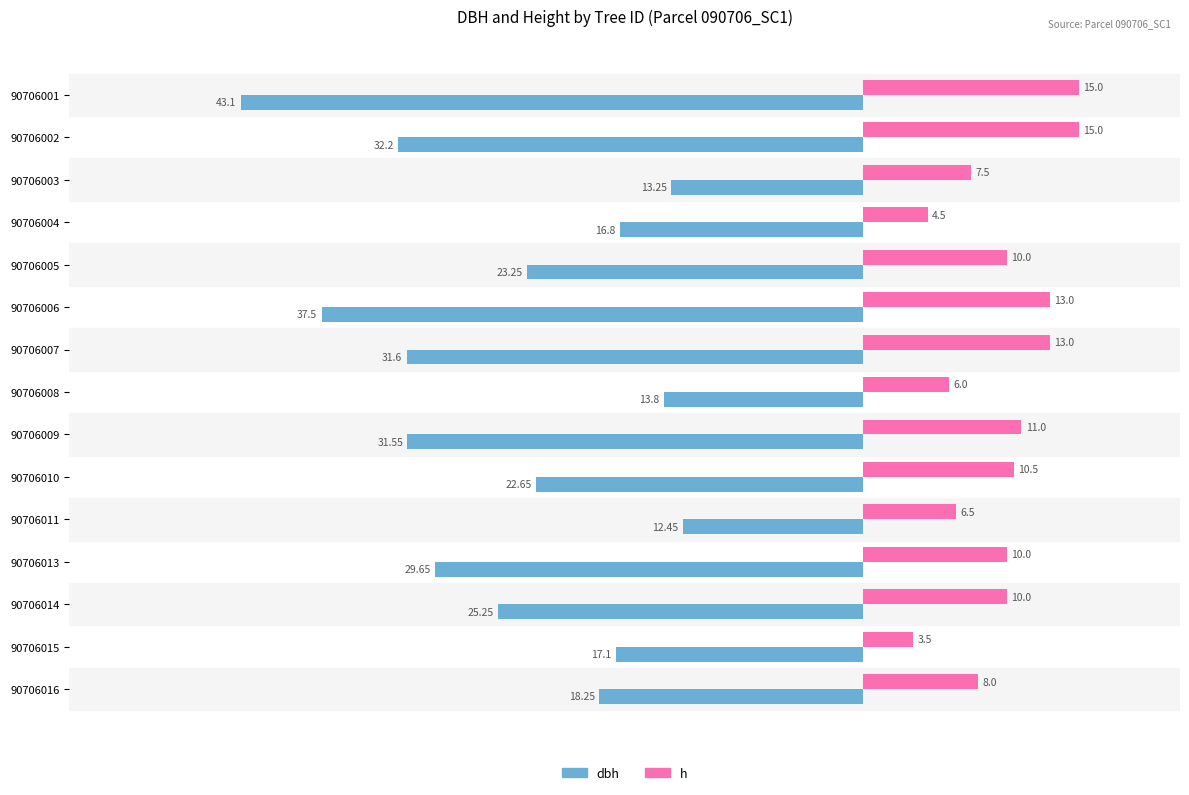

How many categories are shown in the chart?

15